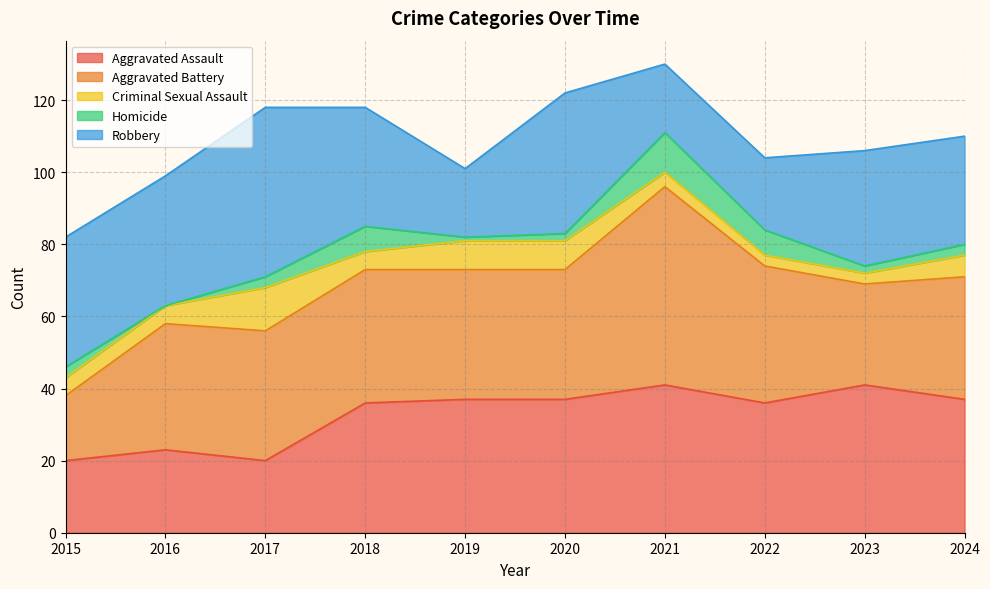

Which series has the largest total across all categories?

Aggravated Battery